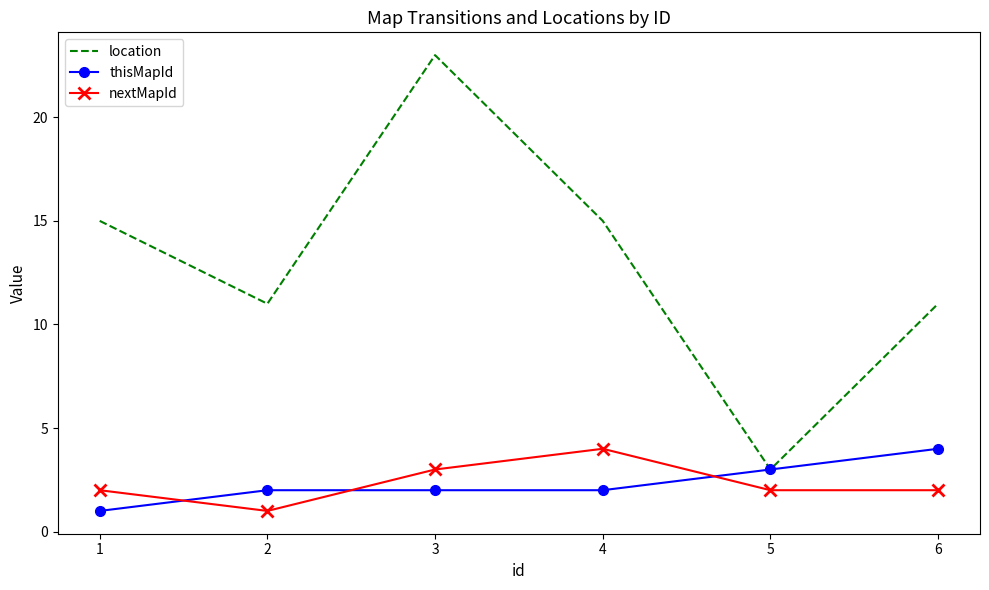

Is it true that location equals 16 at 6?

False